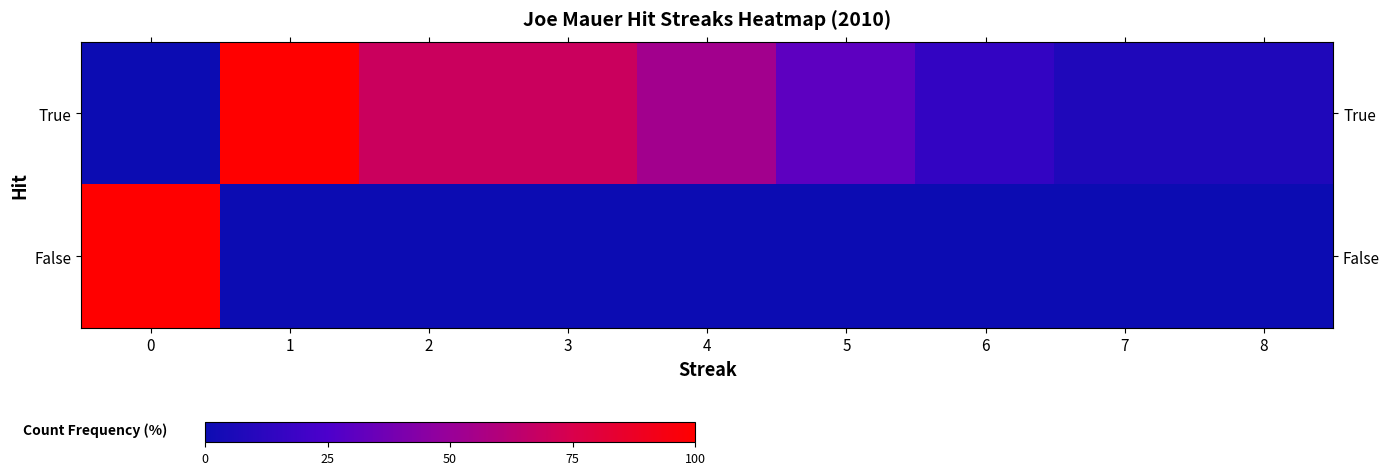

Which has a higher value, 6 or 0?

6